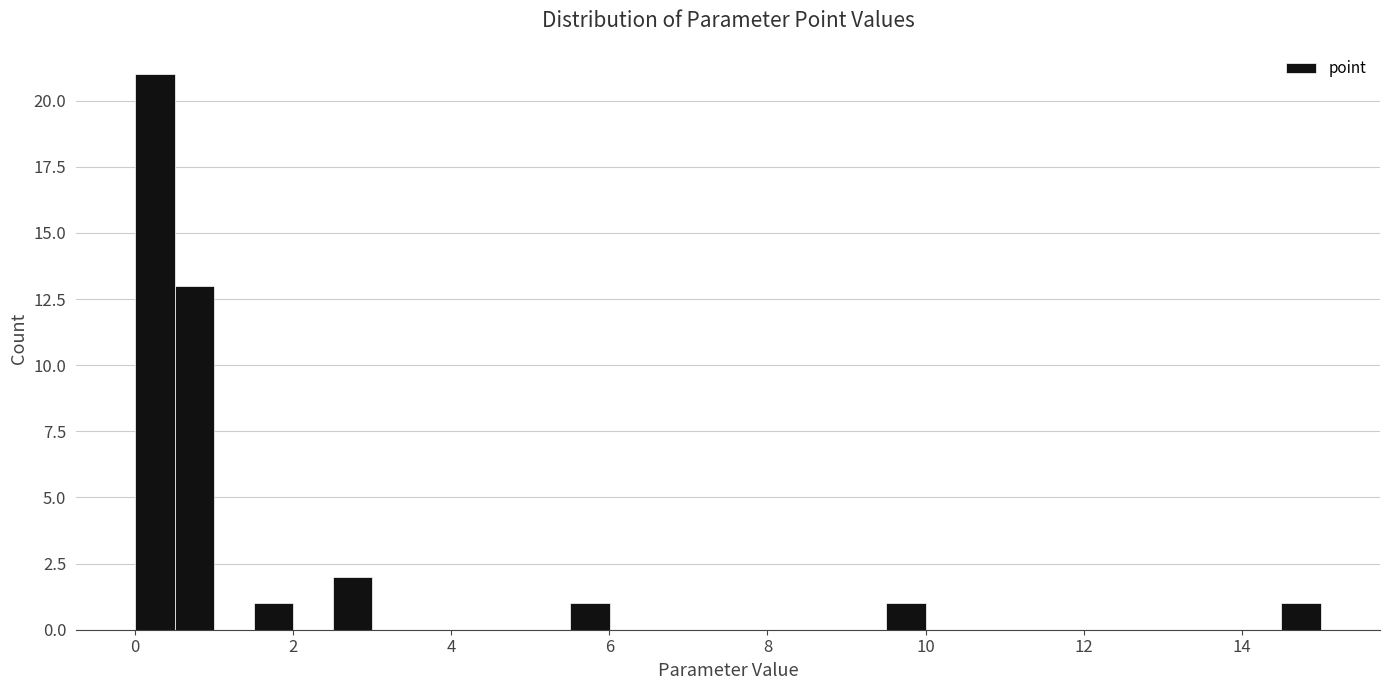

Around what value on the x-axis is the tallest bar? Give the approximate position of its centre, as read against the axis.

0.2